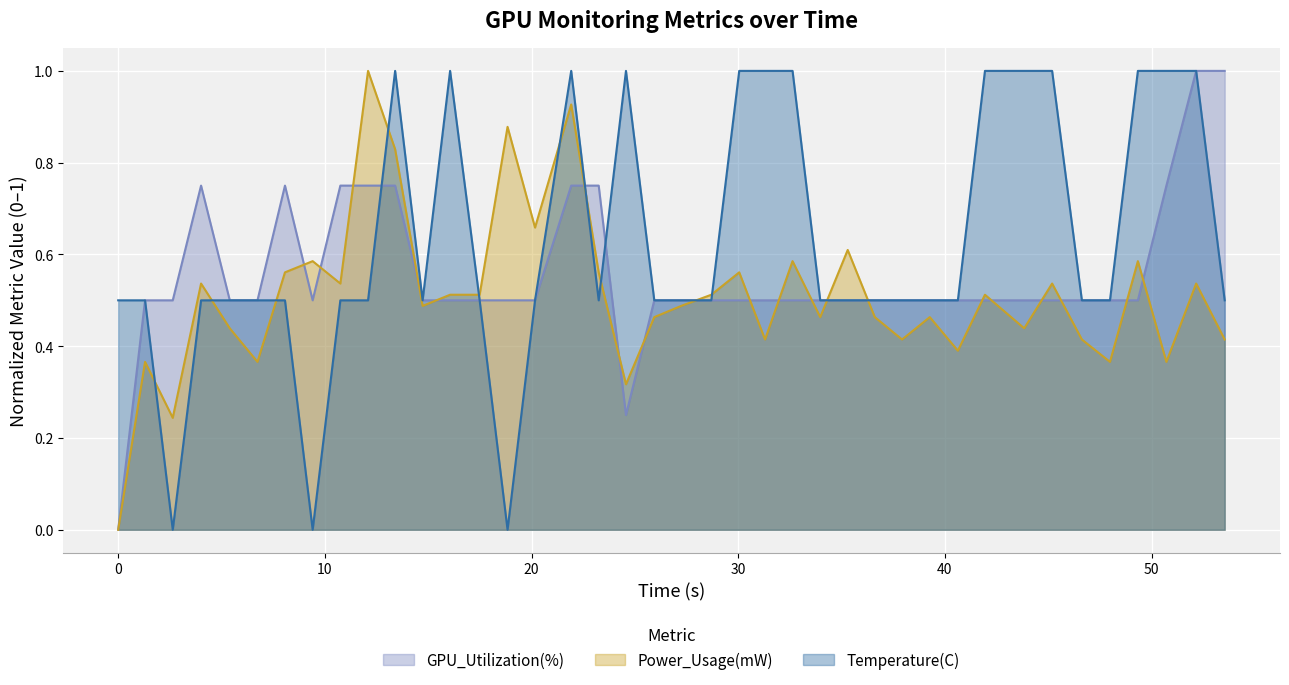

After their last crossing, which series has the higher values: Temperature(C) or Power_Usage(mW)?

Temperature(C)